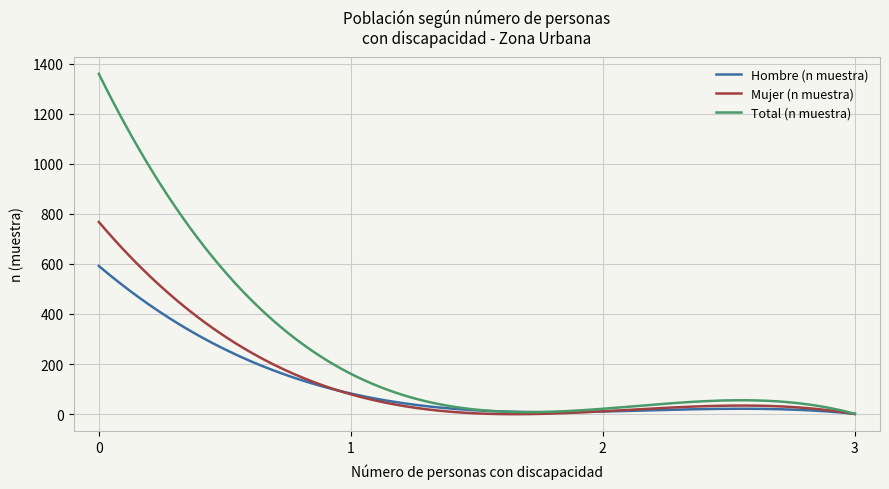

How many lines are shown in the chart?

3